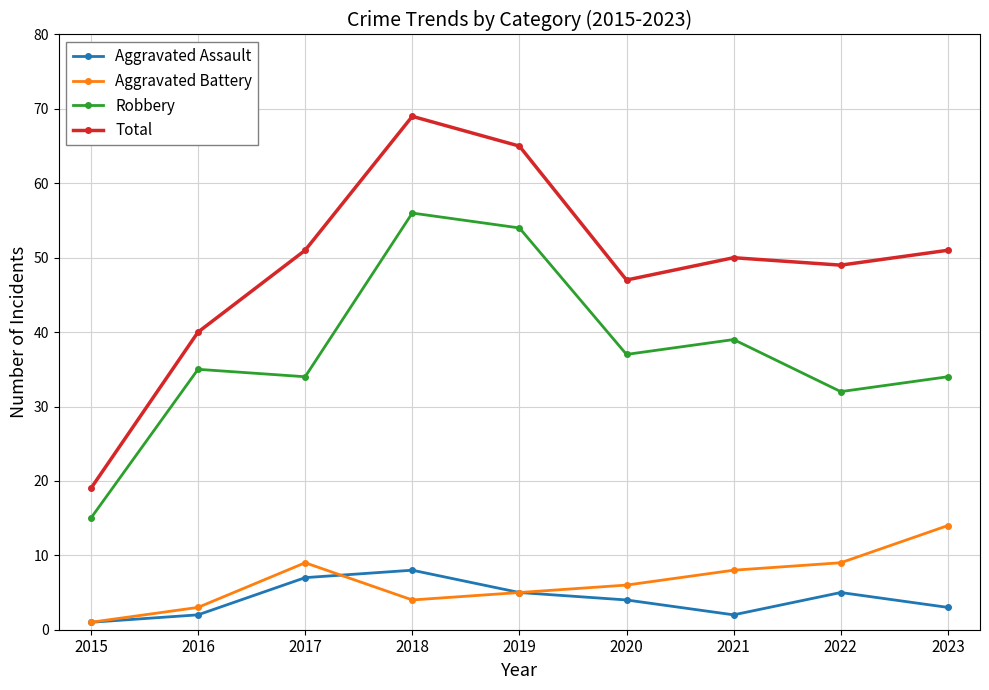

How many categories are shown in the chart?

9